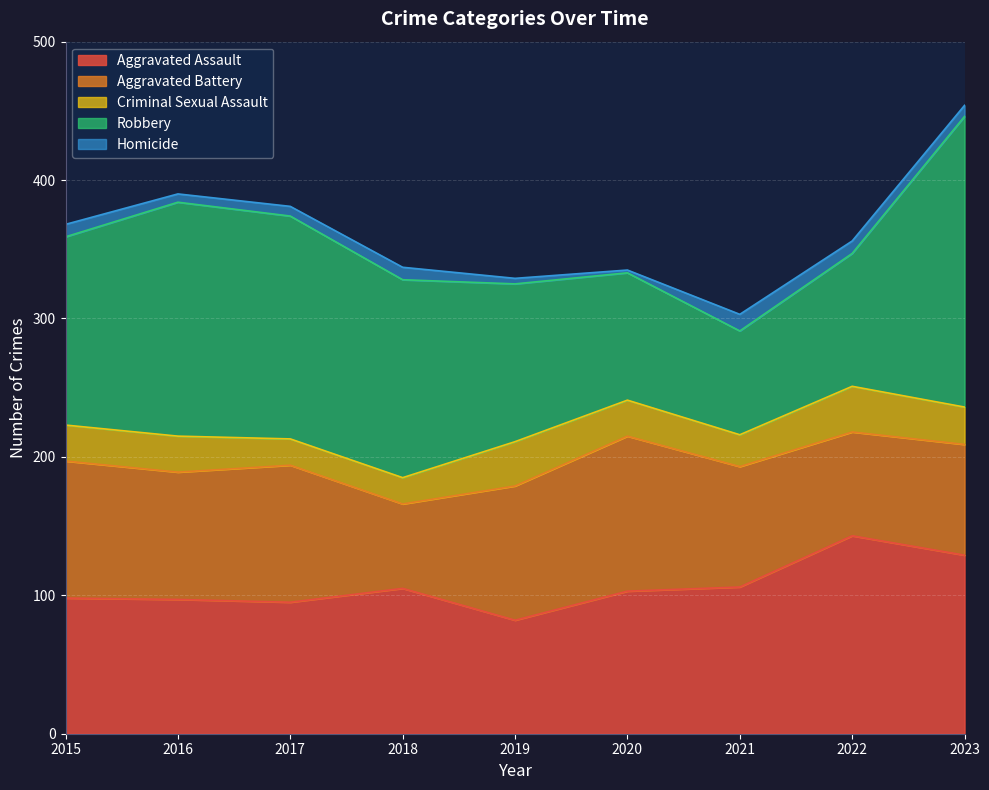

True or false: Robbery has more than 0 points higher than both neighbors.

True